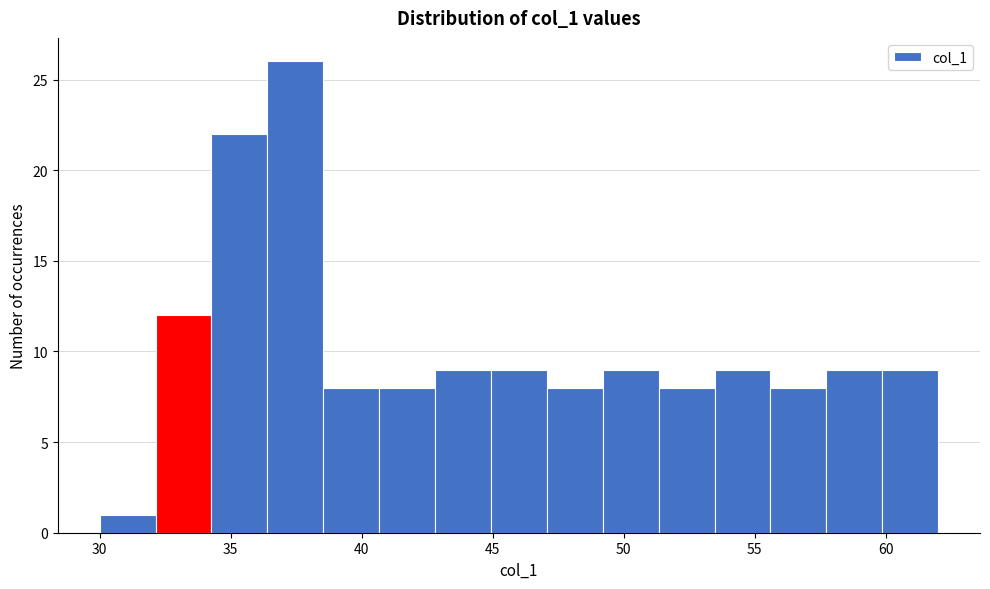

Reading left to right, list every bar in this chart as the range it spans on the x-axis followed by its height. Neither the bar edges nor the heights are printed on the chart, so give them approximately, as read against the axes.

30.0 to 32.0: 1
32.0 to 34.5: 12
34.5 to 36.5: 22
36.5 to 38.5: 26
38.5 to 40.5: 8
40.5 to 43.0: 8
43.0 to 45.0: 9
45.0 to 47.0: 9
47.0 to 49.0: 8
49.0 to 51.5: 9
51.5 to 53.5: 8
53.5 to 55.5: 9
55.5 to 57.5: 8
57.5 to 60.0: 9
60.0 to 62.0: 9